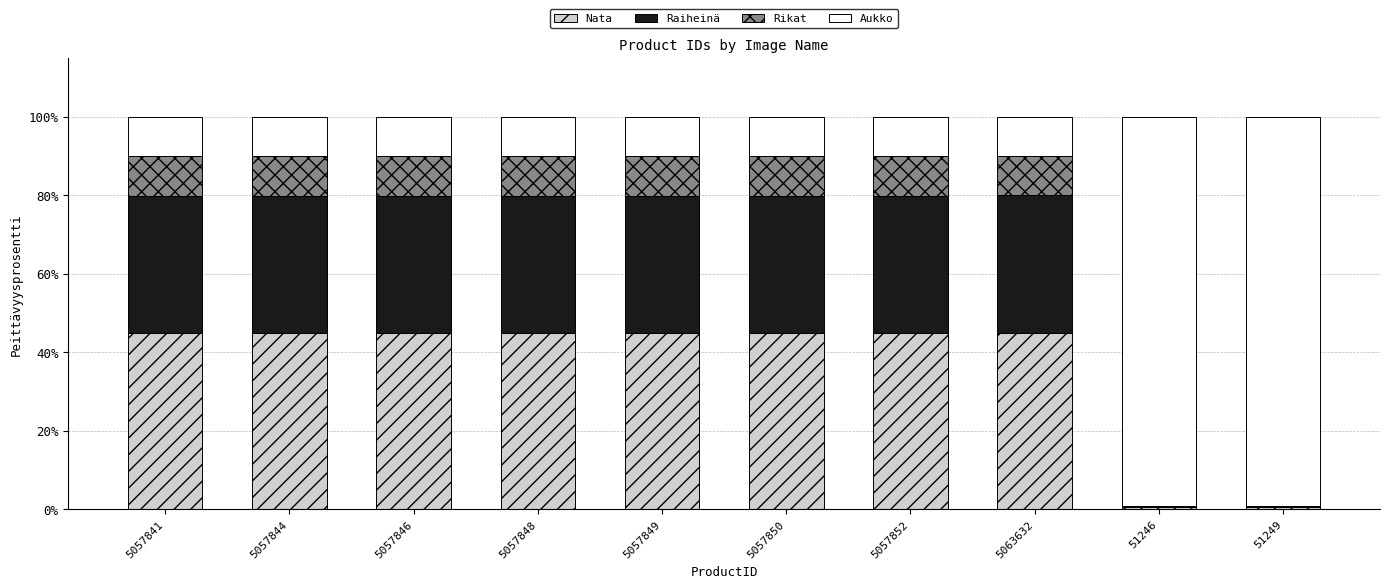

Are the bars horizontal?

No